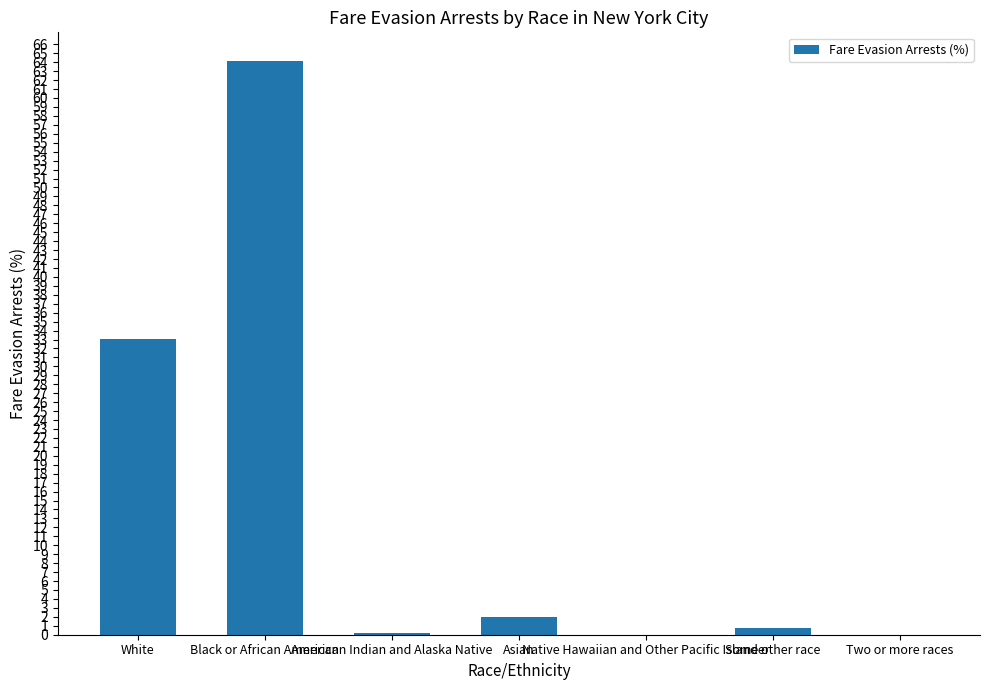

What is the greatest value displayed?

64.1